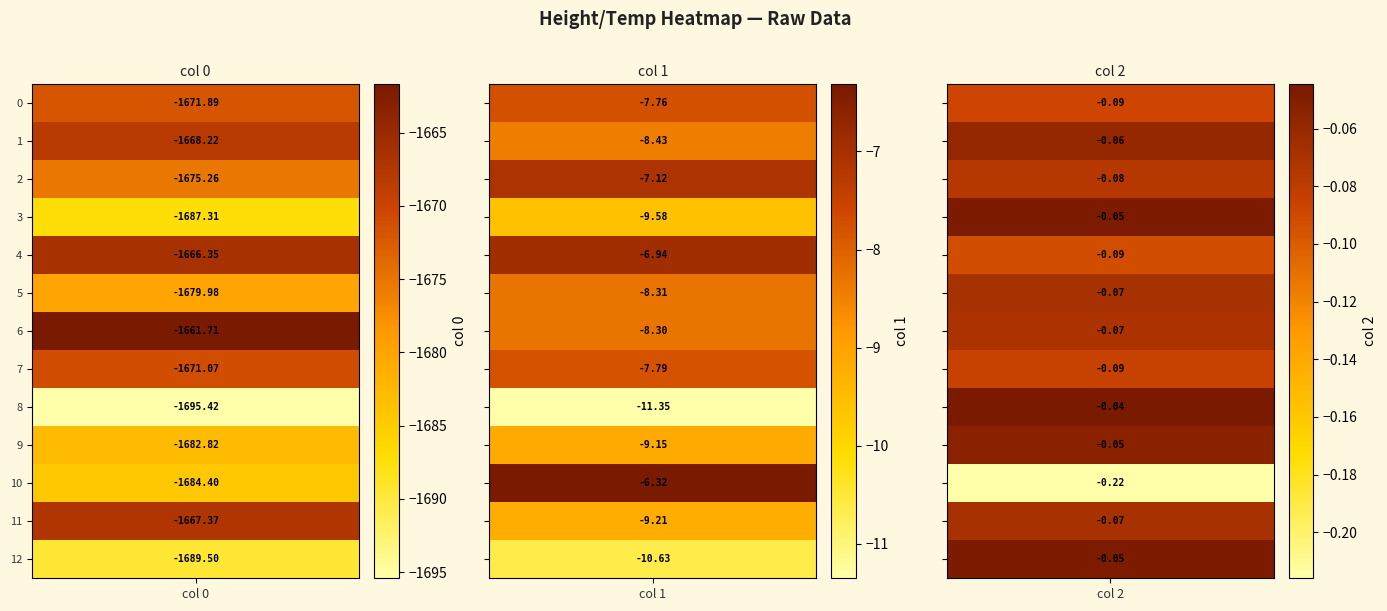

Is it true that 0 equals -931.7 at 7?

False